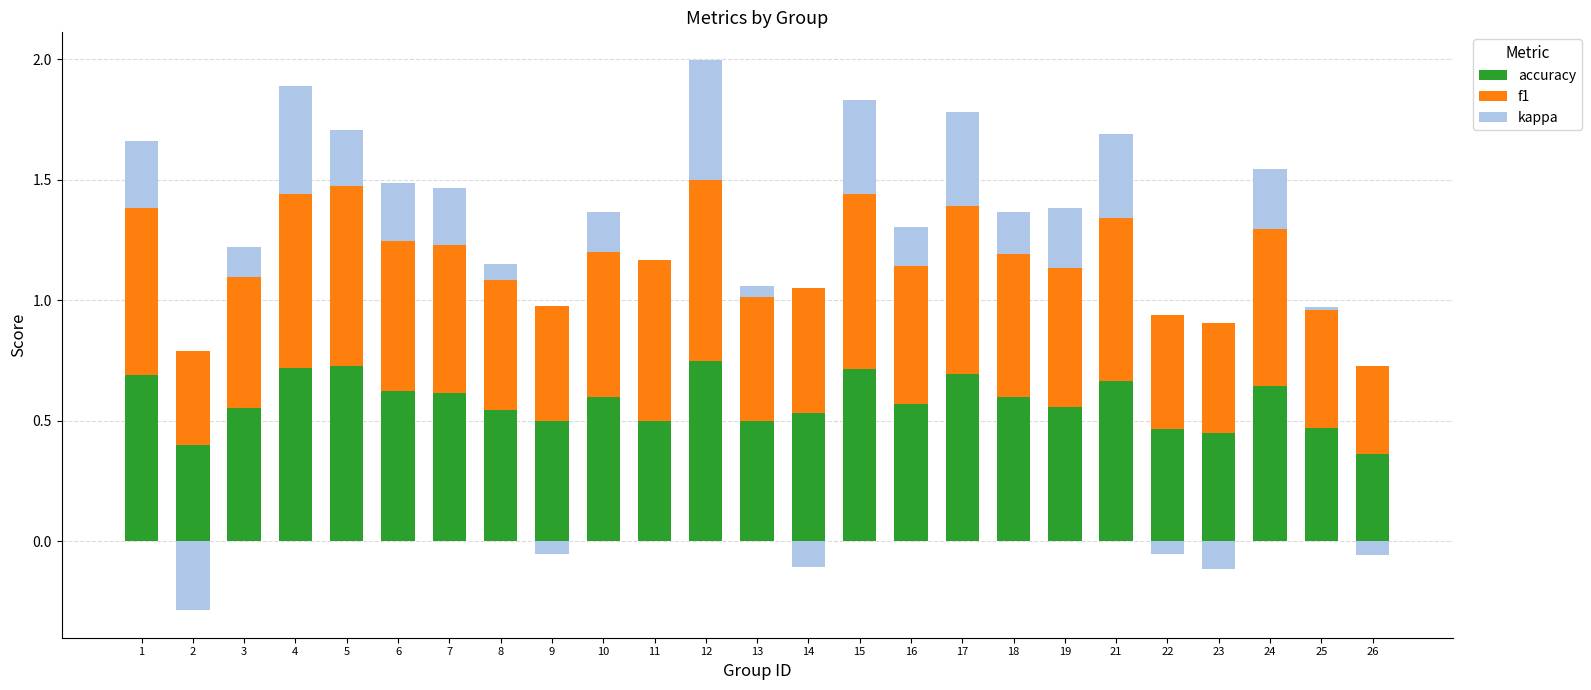

What is the difference between the accuracy values at 26 and 19?

0.2